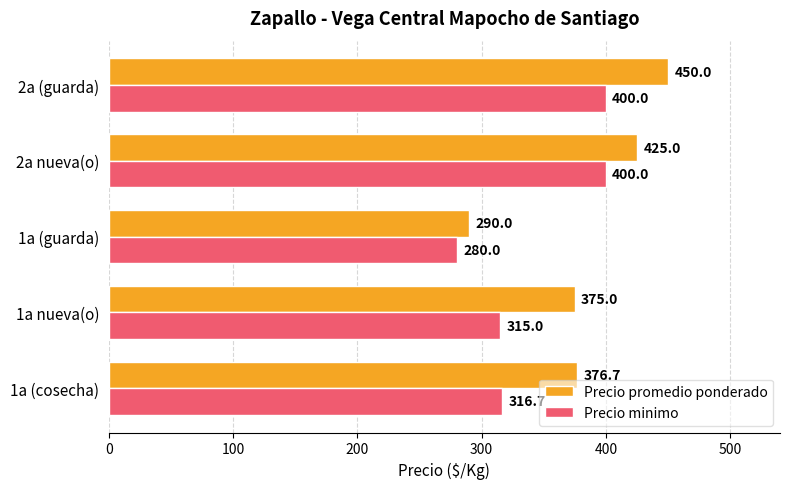

What is the sum of all Precio minimo values?

1711.7